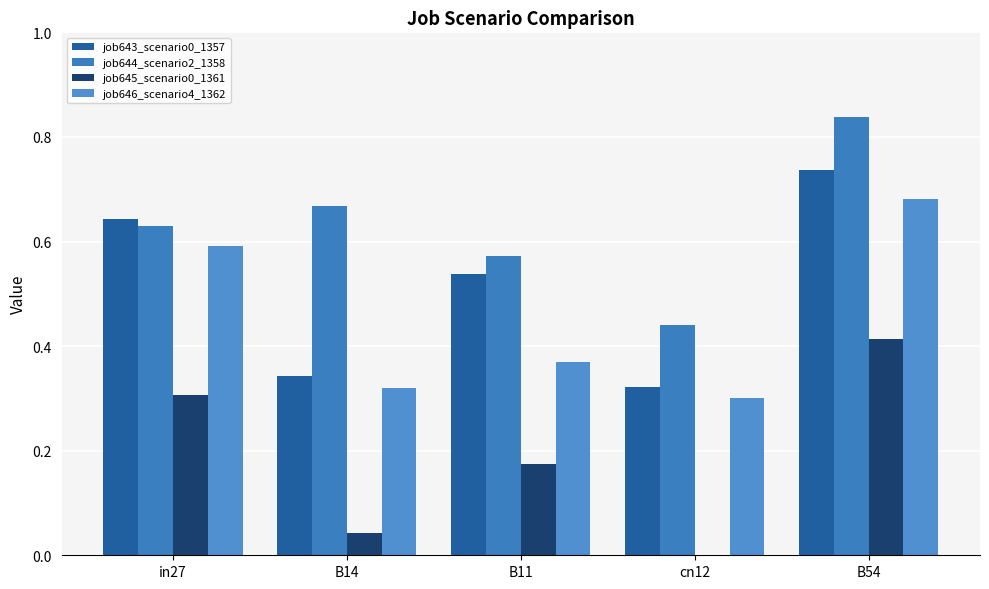

What is the greatest value displayed?

0.8